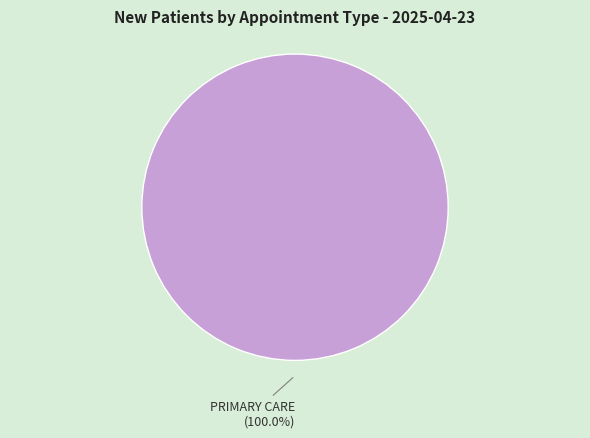

Does PRIMARY CARE represent more than half of the total?

Yes